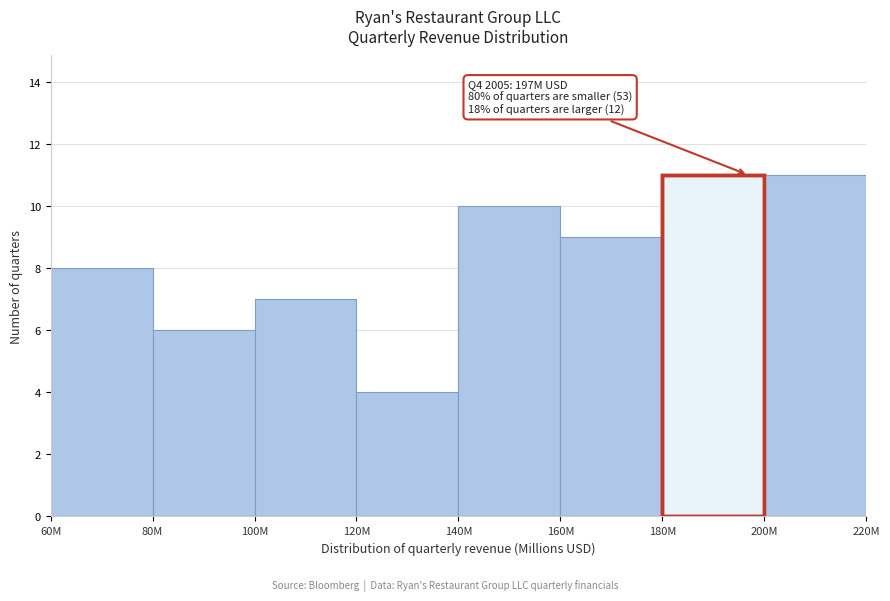

Reading left to right, what are all the values shown in this chart?

60M=8	80M=6	100M=7	120M=4	140M=10	160M=9	180M=11	200M=11